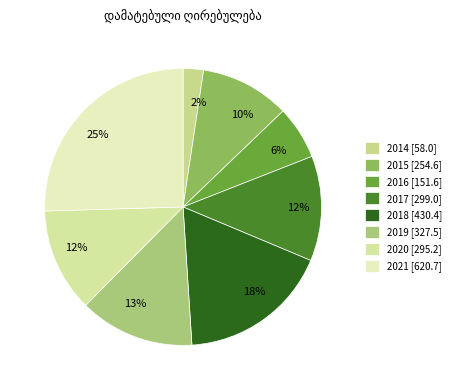

What percentage is the 2015 slice, to the nearest percent?

10%